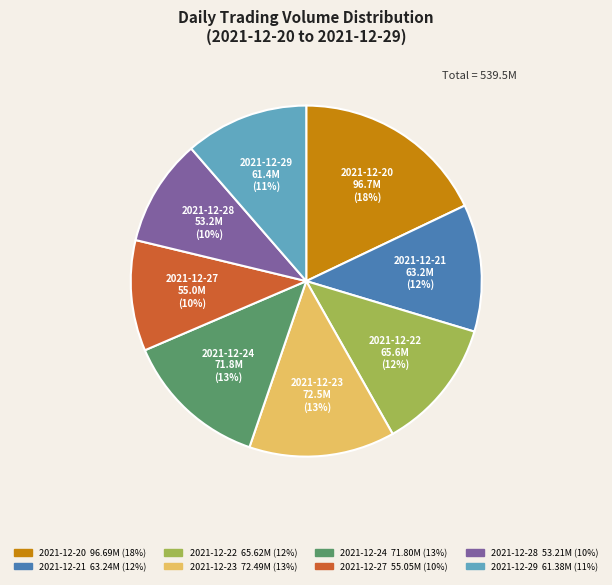

To the nearest percent, what is the average slice percentage?

12%